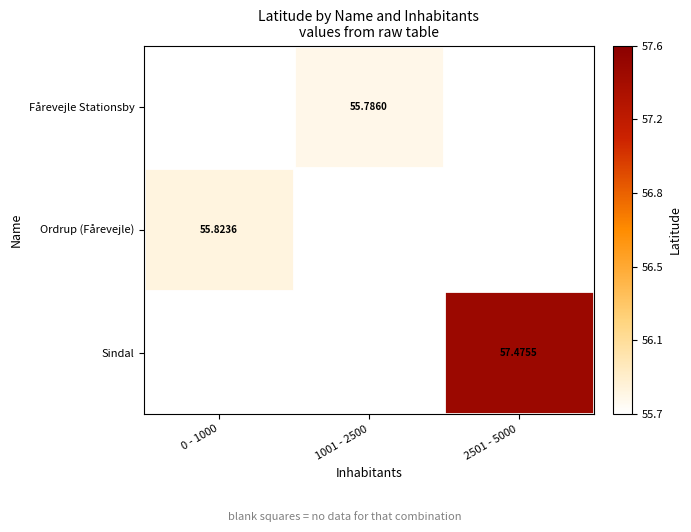

Where does the Fårevejle Stationsby series first go above 55?

1001 - 2500